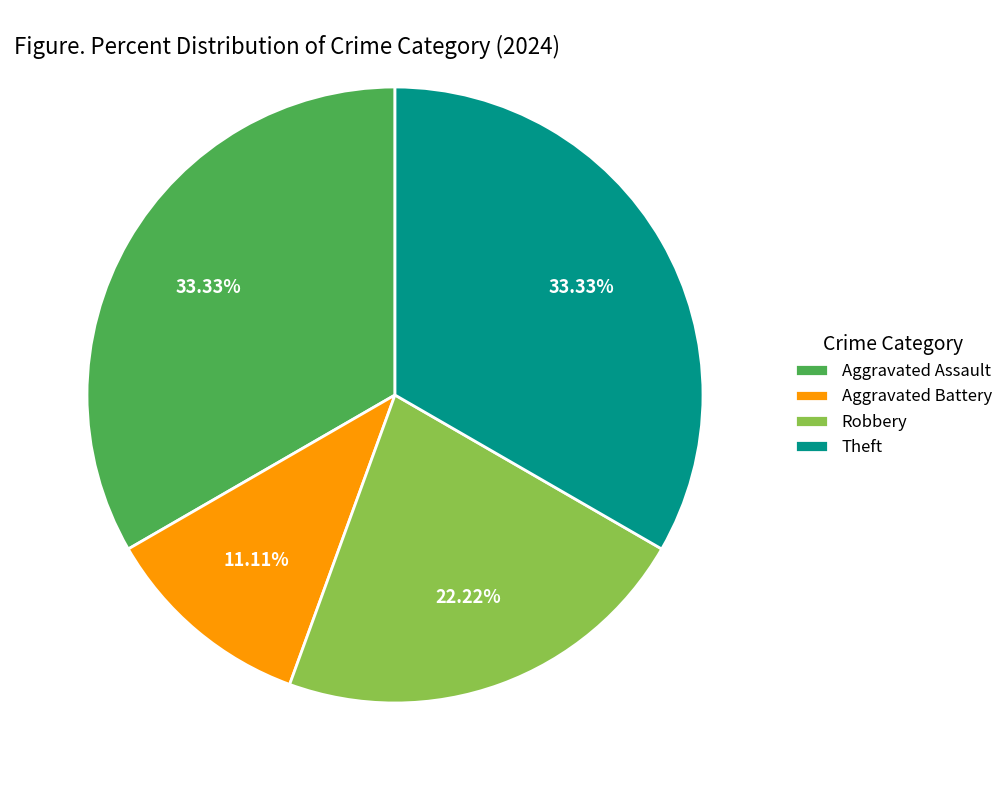

Count the number of slices in the pie.

4